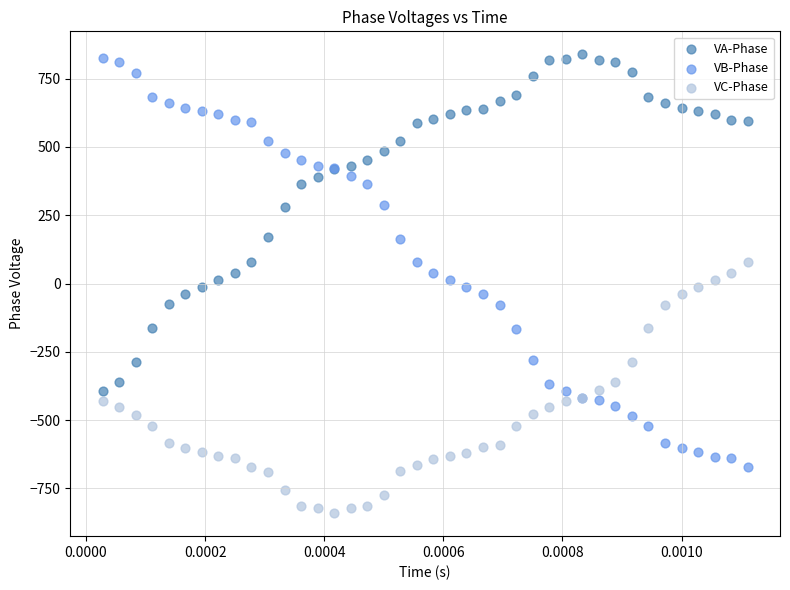

Which series reaches the minimum Y coordinate?

VC-Phase